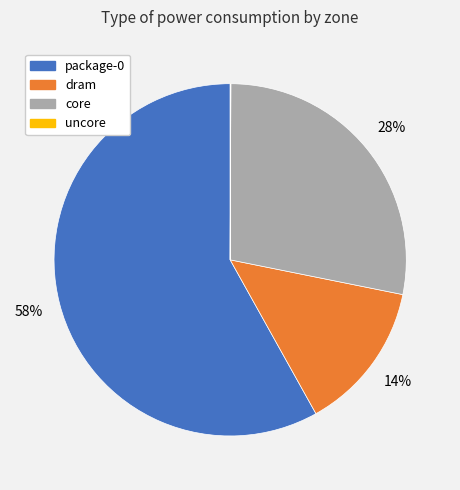

Is the sum of core and package-0 greater than half?

Yes